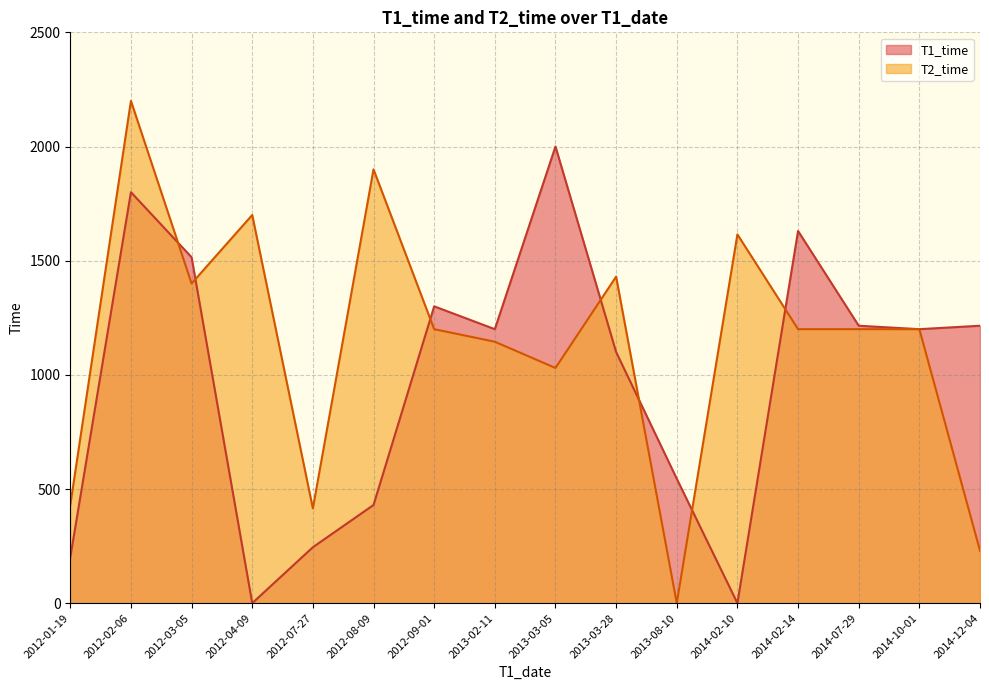

What are all the series names shown in the legend?

T1_time, T2_time